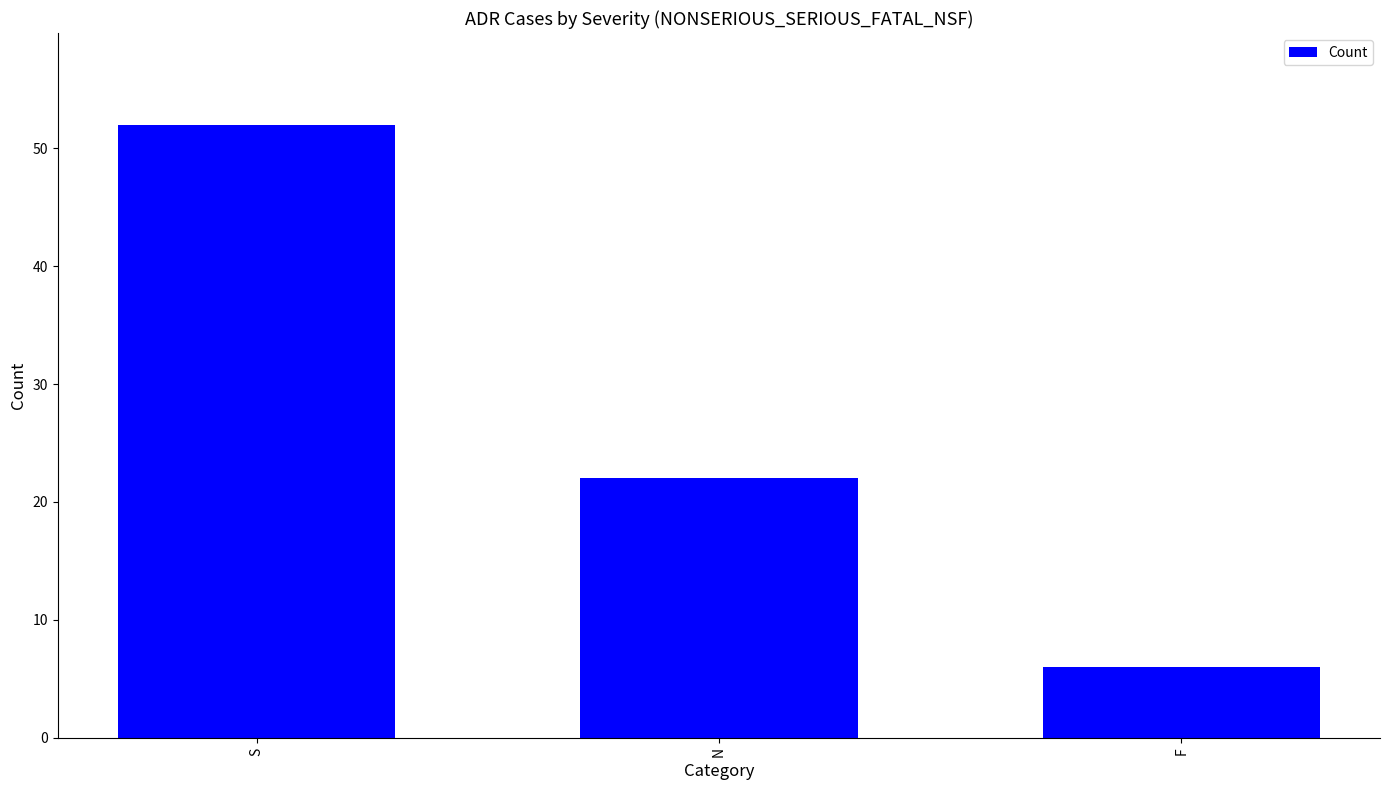

The value at S is 52. True or false?

True